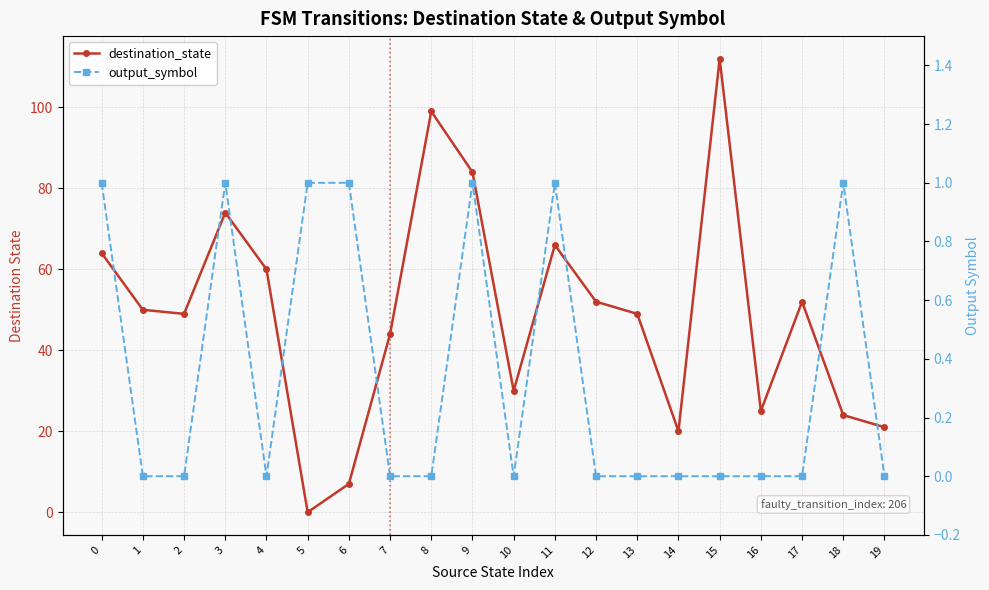

What is the total value across all series at 3?

75